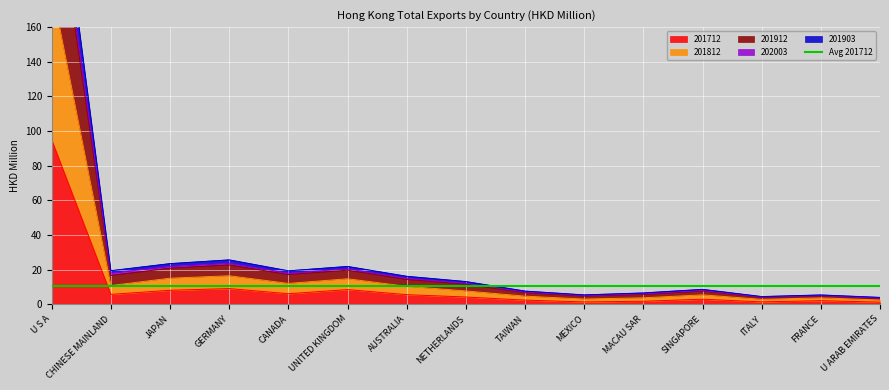

What is the minimum value shown in the chart?

1.3